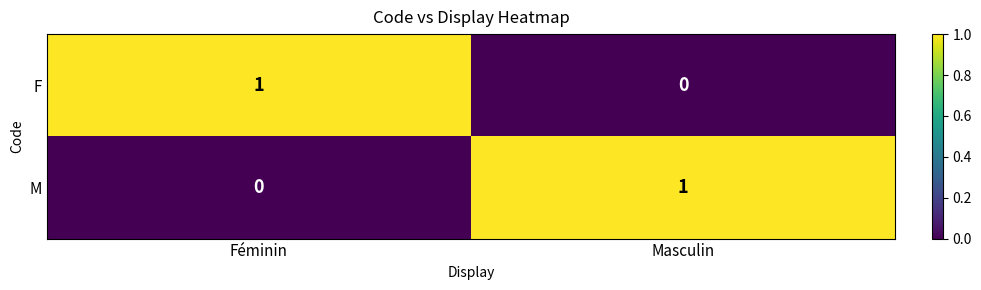

What is the total value across all series at Masculin?

1